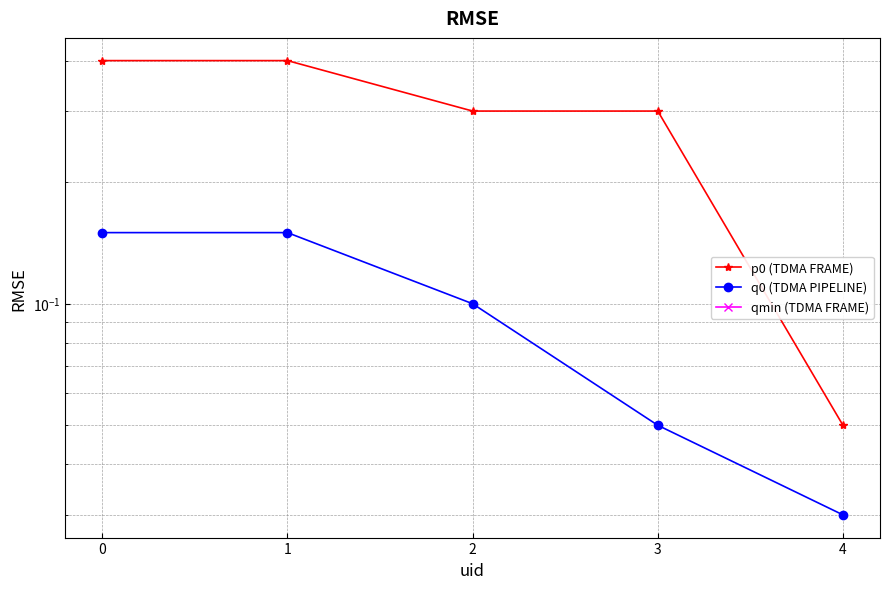

Does the chart have visible grid lines?

Yes